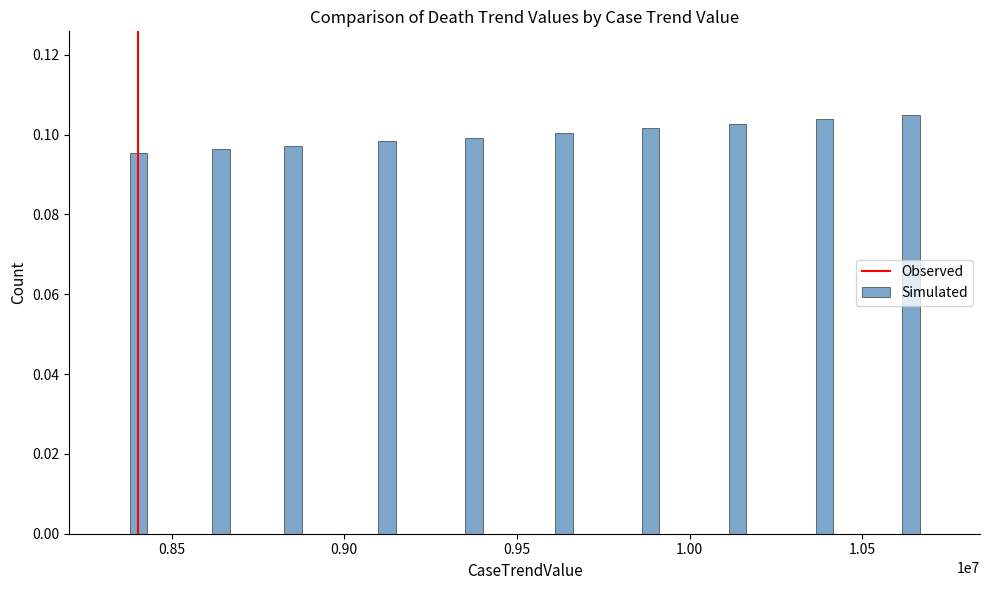

What is the sum of all values?

1.0